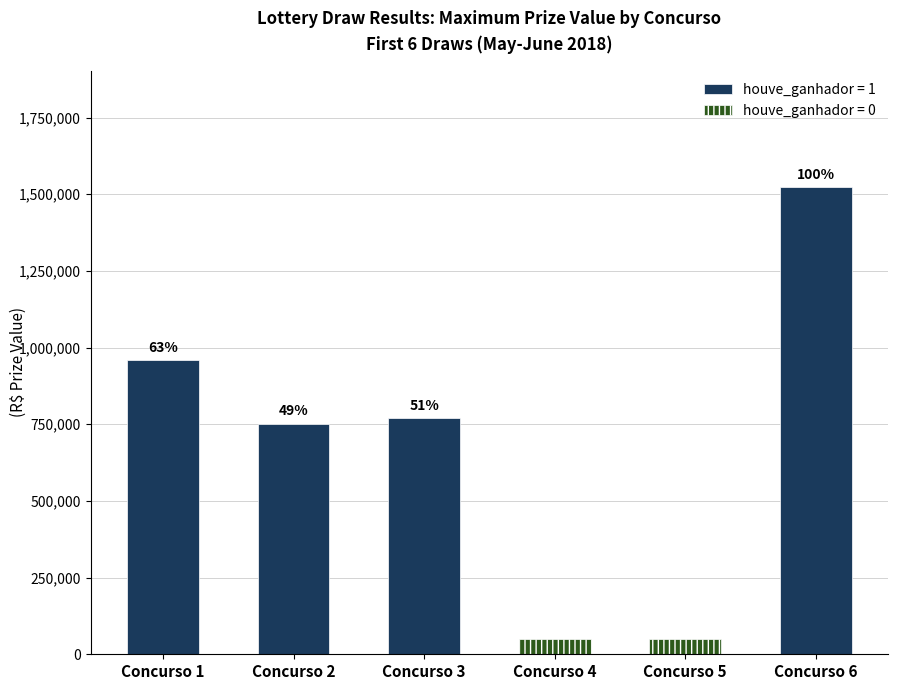

What is the difference between the With Winner values at concurso 2 and concurso 3?

17486.1